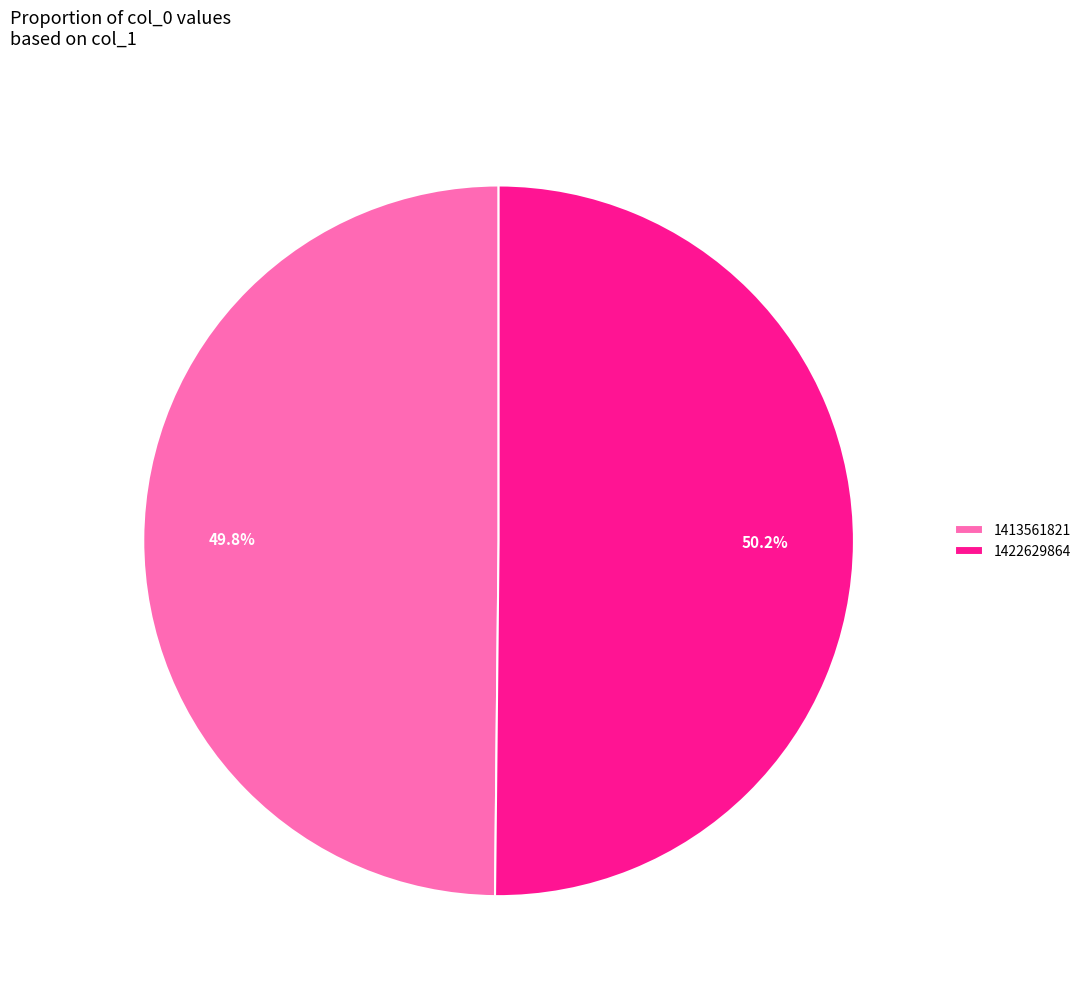

To the nearest percent, what portion does 1422629864 represent?

50%